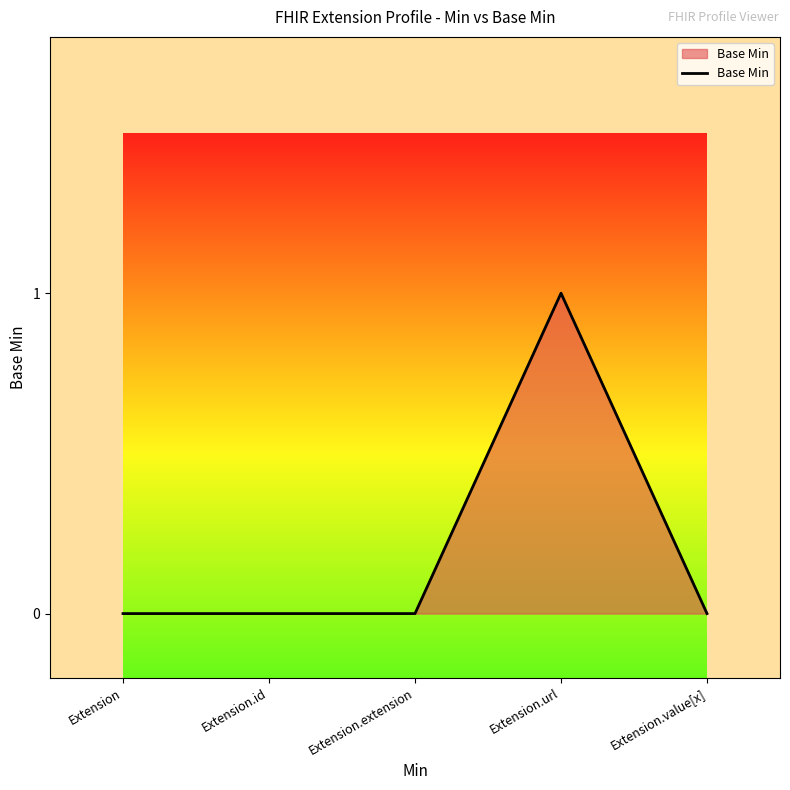

Between Extension.value[x] and Extension.url, which is larger?

Extension.url